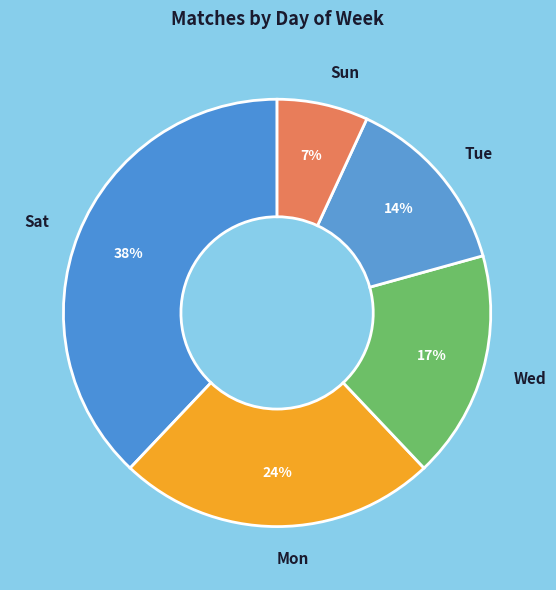

Rank the categories by value from highest to lowest.

Sat, Mon, Wed, Tue, Sun